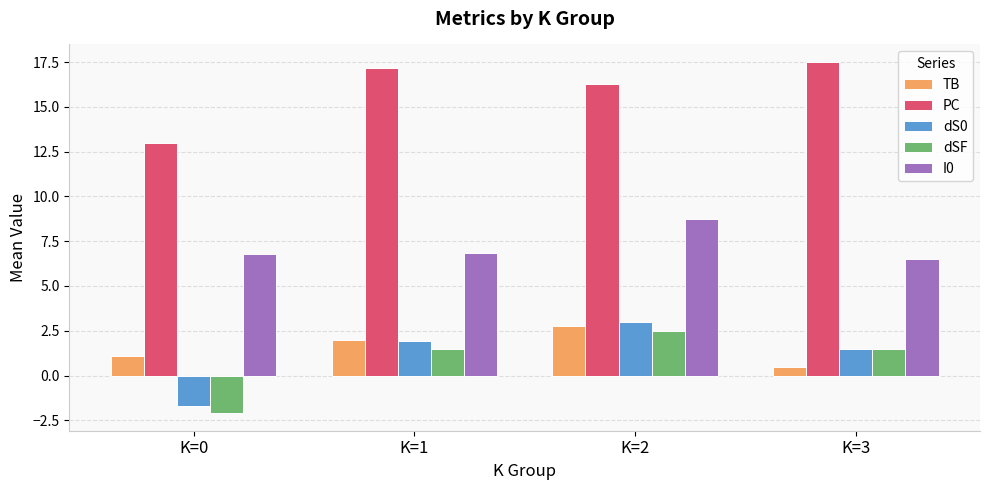

What is the spread (max minus min) of values at K=1?

15.7